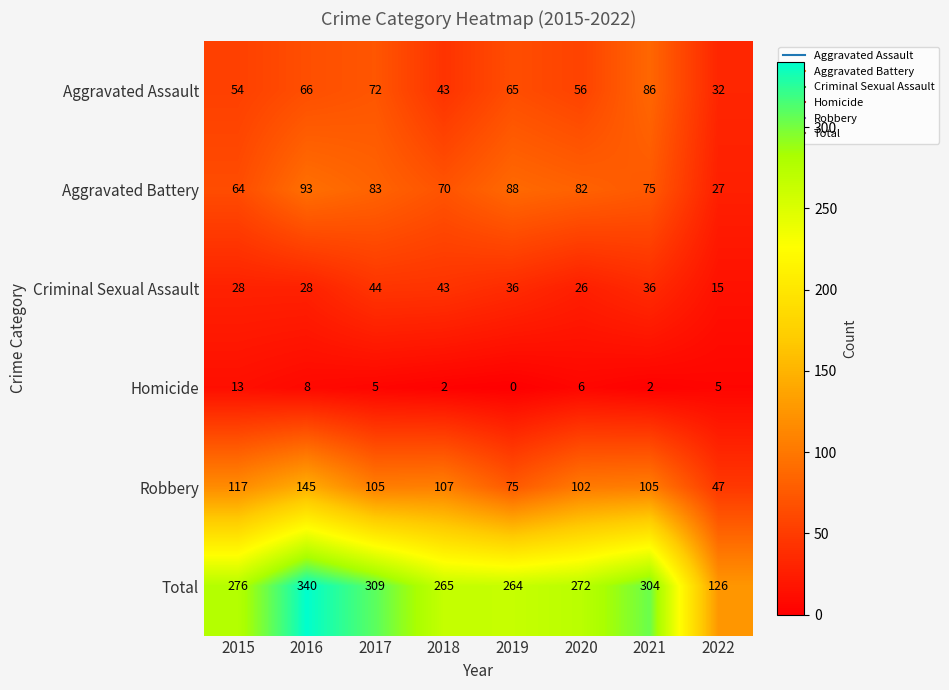

What is the total value across all series at 2020?

544